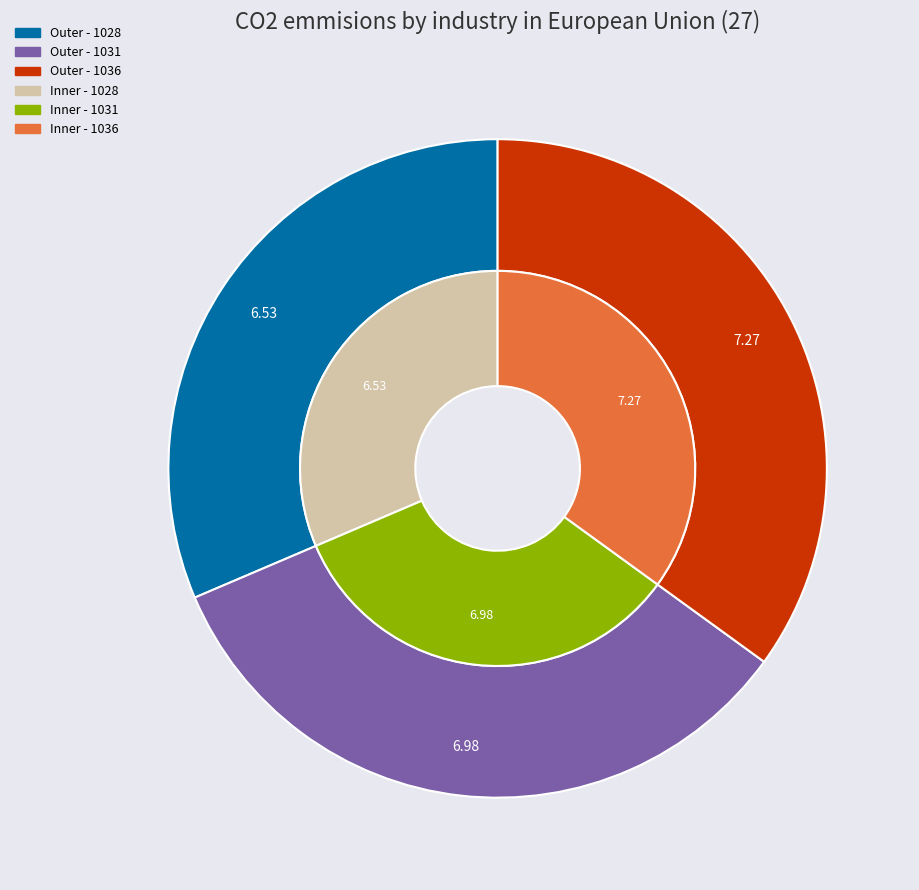

Count the number of slices in the pie.

3